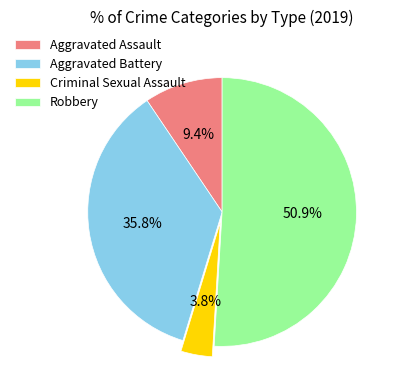

How many slices are in this pie chart?

4